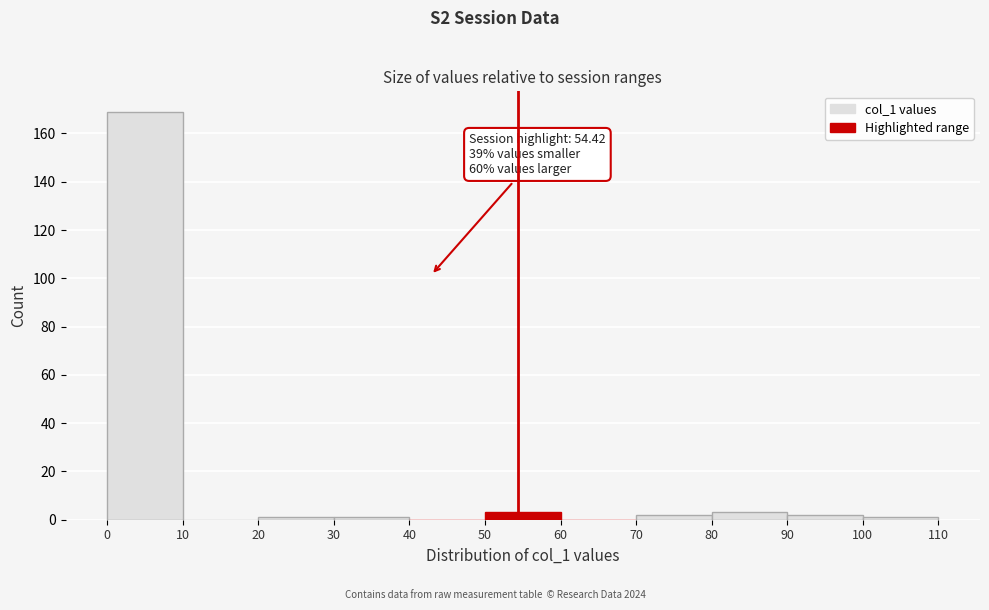

Over which range of the x-axis is the bar tallest?

0 to 10